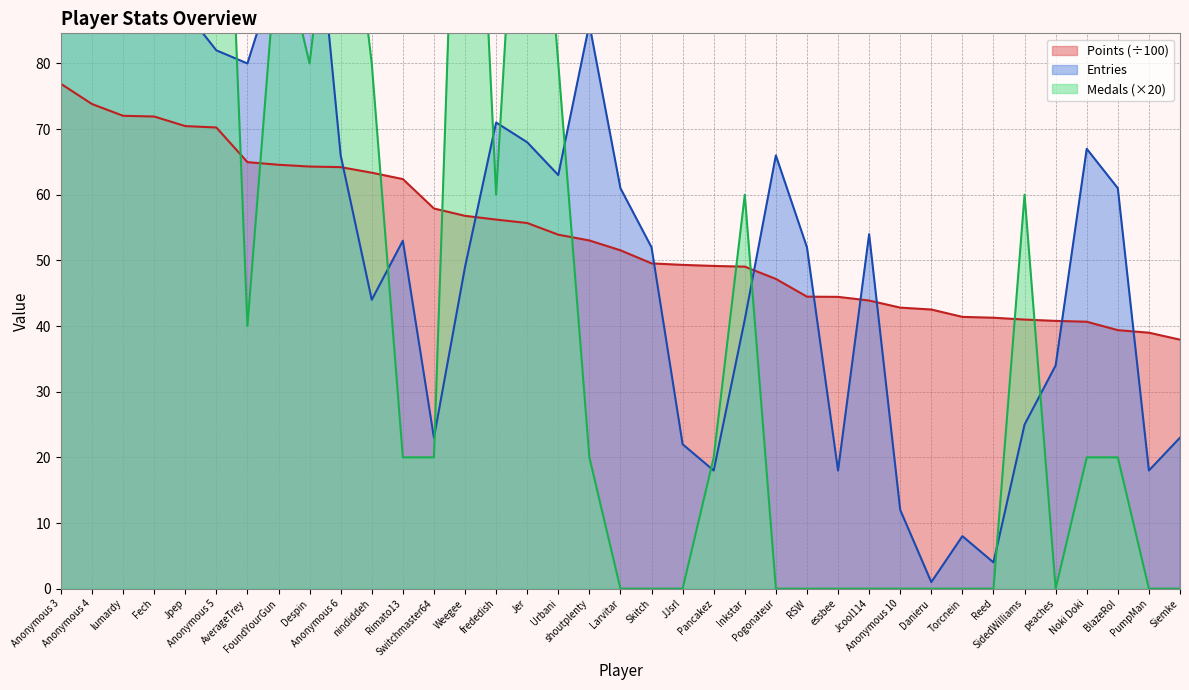

List the labels in order of Entries value, largest first.

Despin, Anonymous 3, lumardy, Fech, Anonymous 4, FoundYourGun, Jpep, shoutplenty, Anonymous 5, AverageTrey, frededish, Jer, Noki Doki, Anonymous 6, Pogonateur, Urbani, Larvitar, BlazeRol, Jcool114, Rimato13, Skitch, RSW, Weegee, nindiddeh, Inkstar, peaches, SidedWilliams, Switchmaster64, Siemke, JJsrl, Pancakez, essbee, PumpMan, Anonymous 10, Torcnein, Reed, Danieru